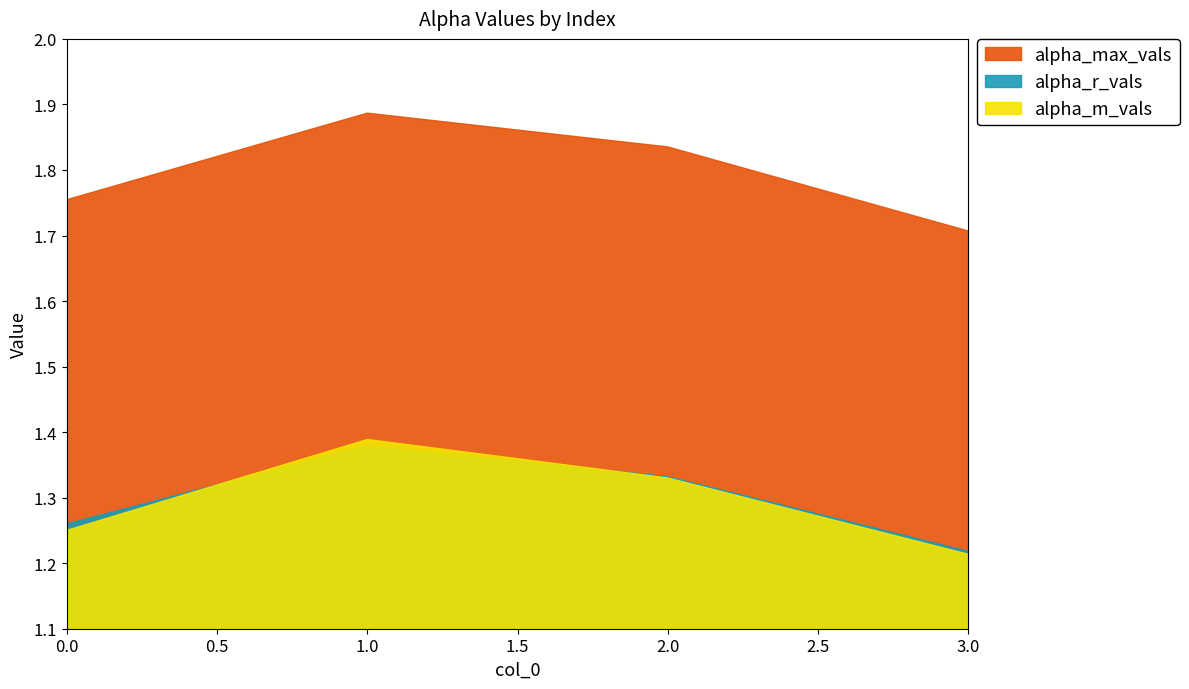

At 3, list the series in order from largest to smallest.

alpha_max_vals, alpha_r_vals, alpha_m_vals